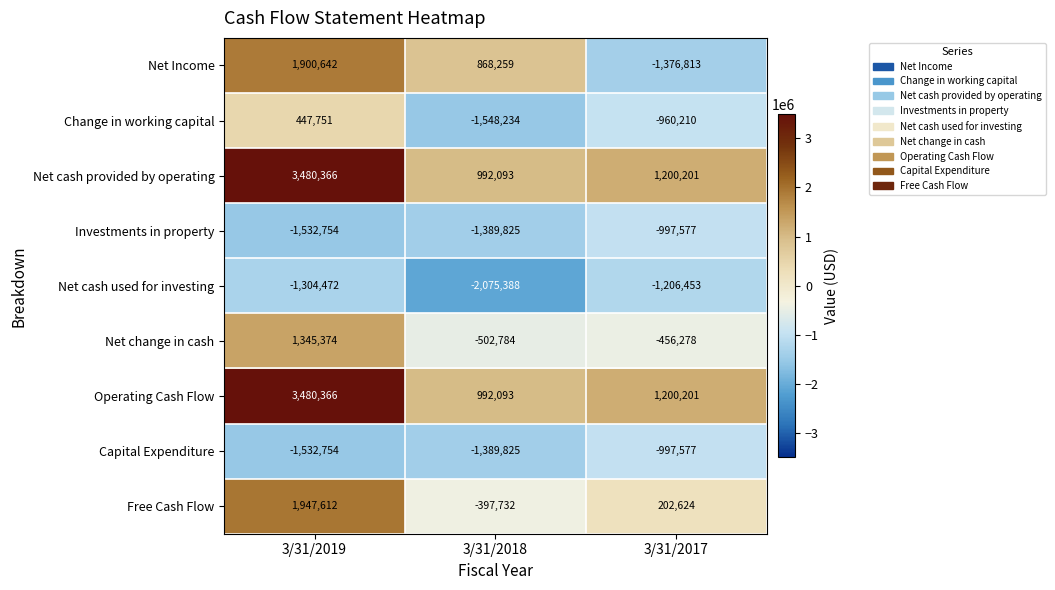

Which category has the highest value in the Capital Expenditure series?

3/31/2017